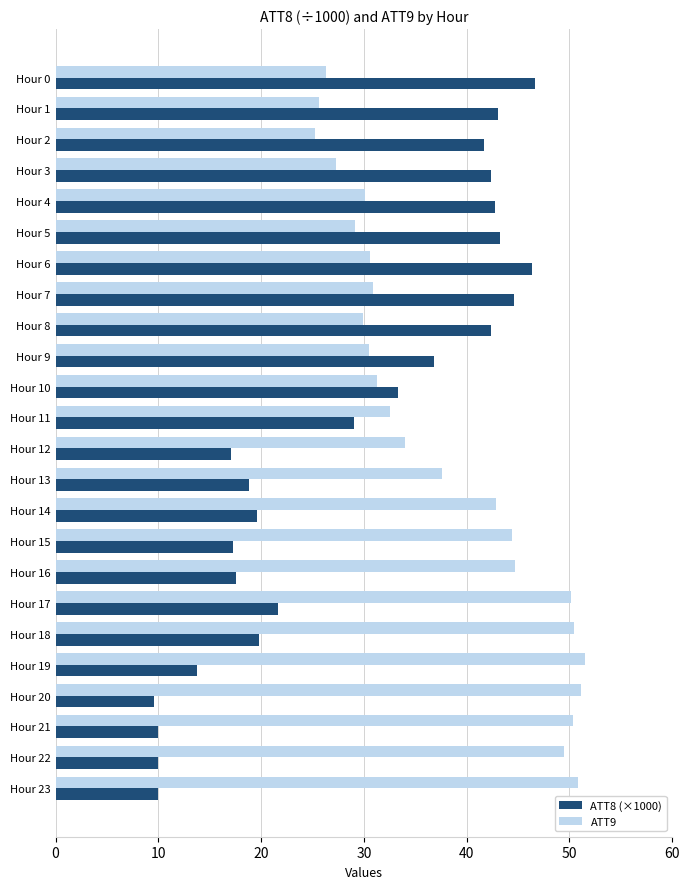

True or false: ATT9 has a value of 30.9 at Hour 7.

True